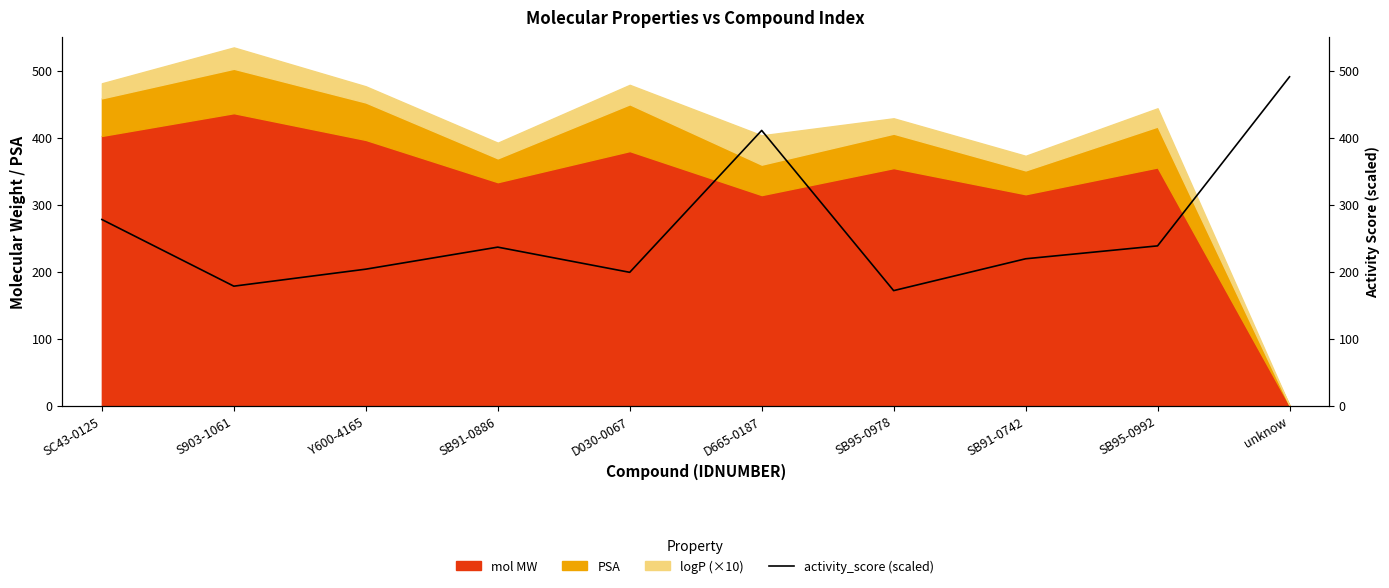

What value does the data have at SB95-0992?

238.4